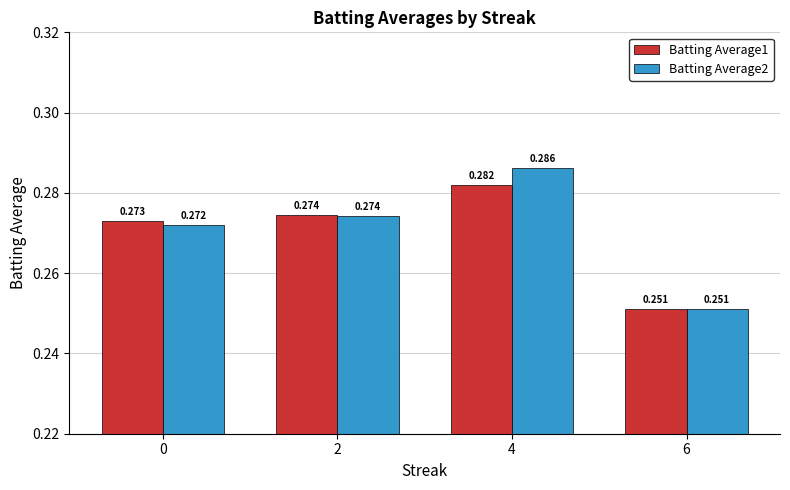

What are all the series names shown in the legend?

Batting Average1, Batting Average2